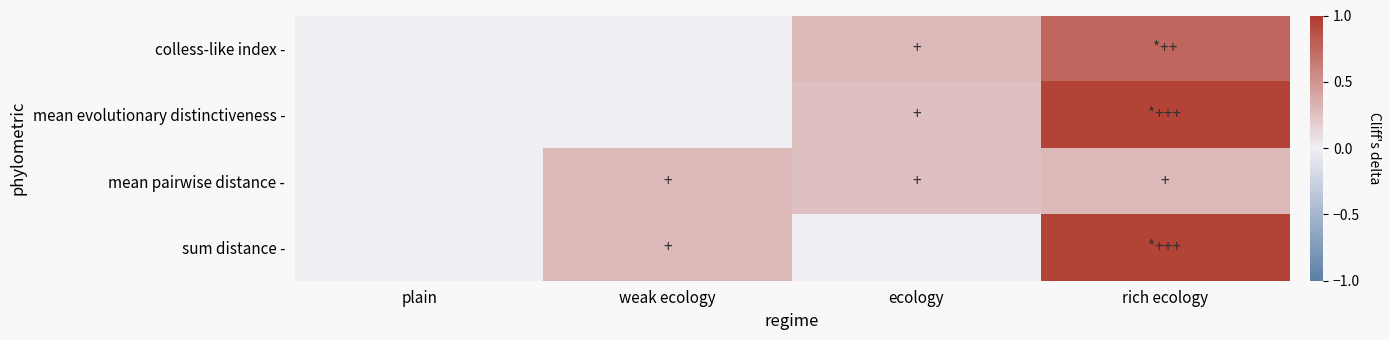

Count the number of categories in the chart.

4